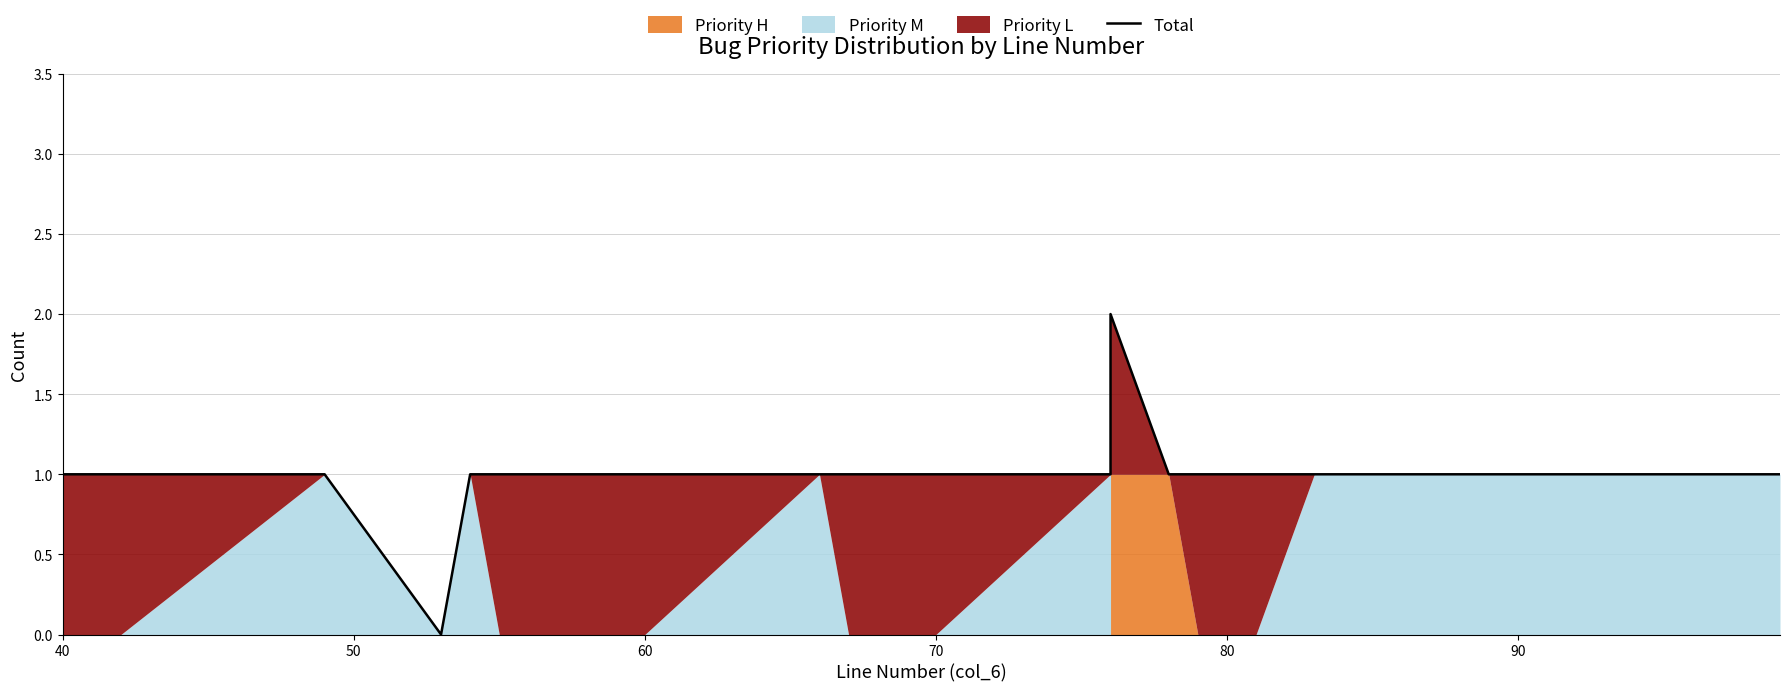

Reading left to right, transcribe all the data shown in this chart.

1	1	1	0	1	1	1	1	1	1	1	2	1	1	1	1	1	1	1	1